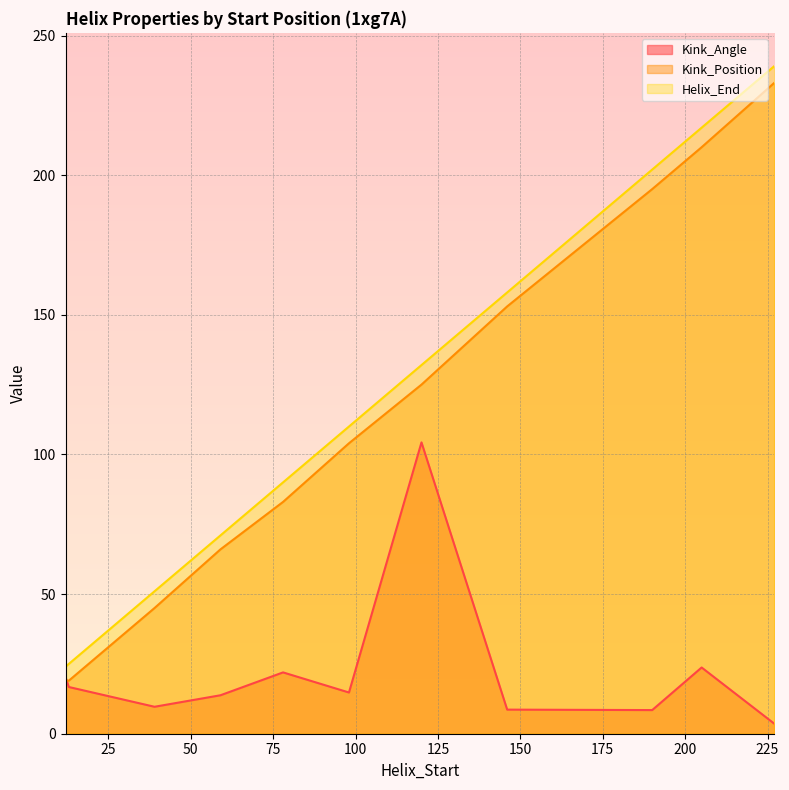

What is the difference between the highest and lowest values at 120?

27.7